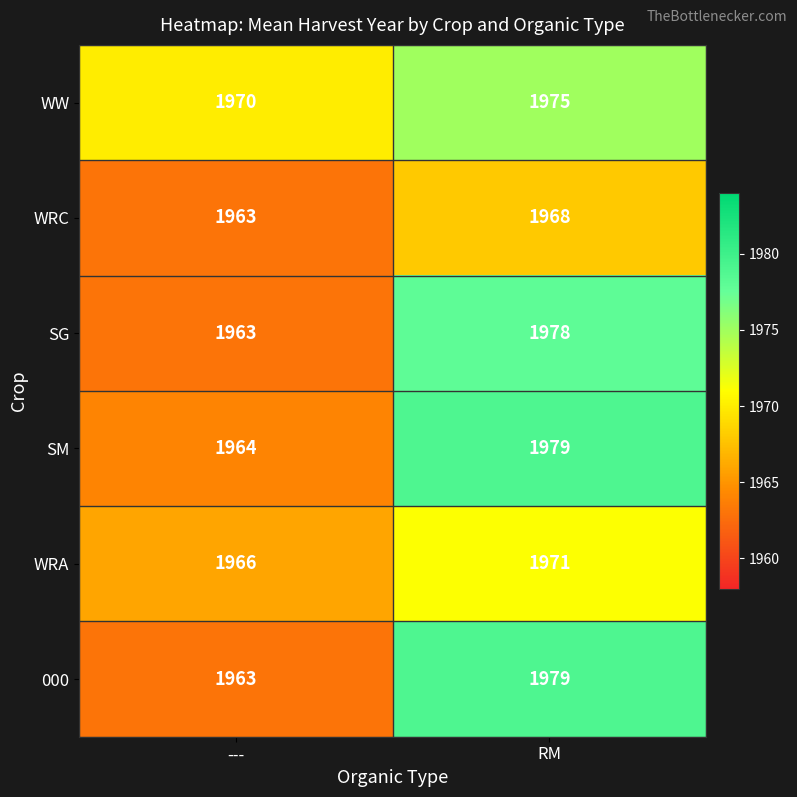

Which series has the largest range (max minus min)?

000